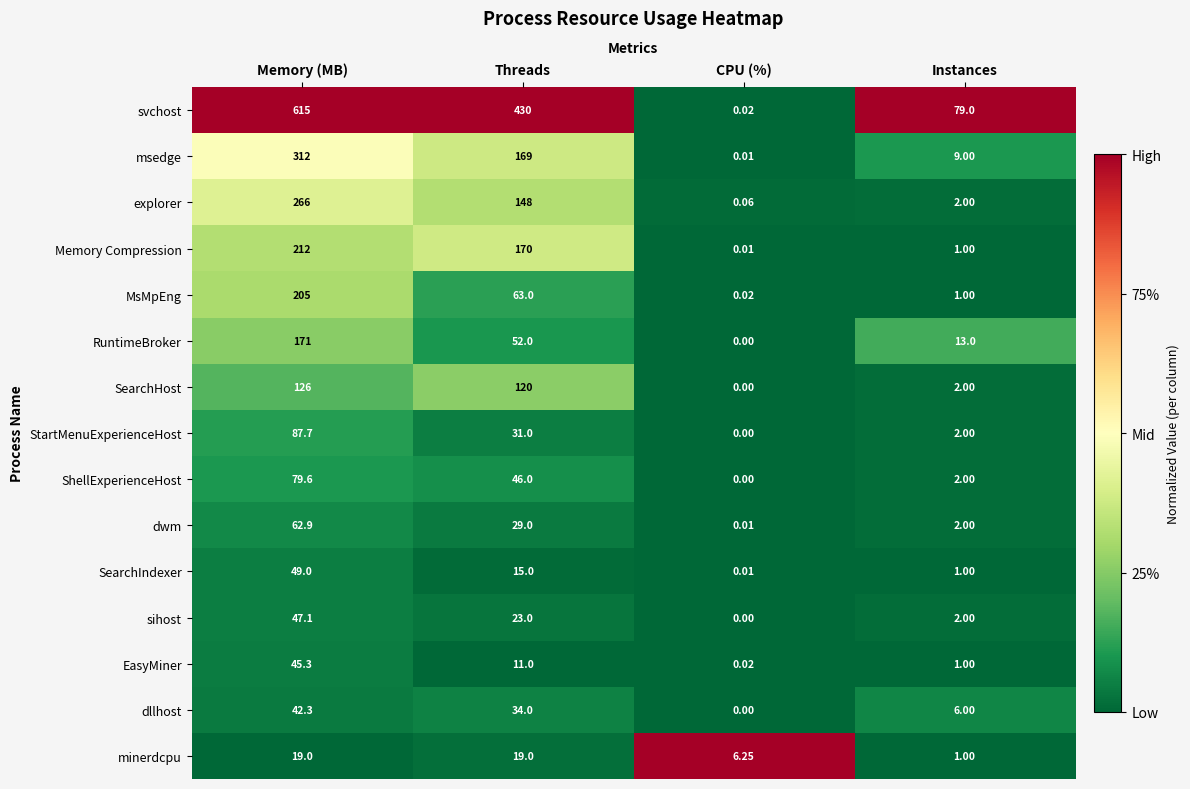

Rank the categories by msedge value from lowest to highest.

CPU (%), Instances, Threads, Memory (MB)